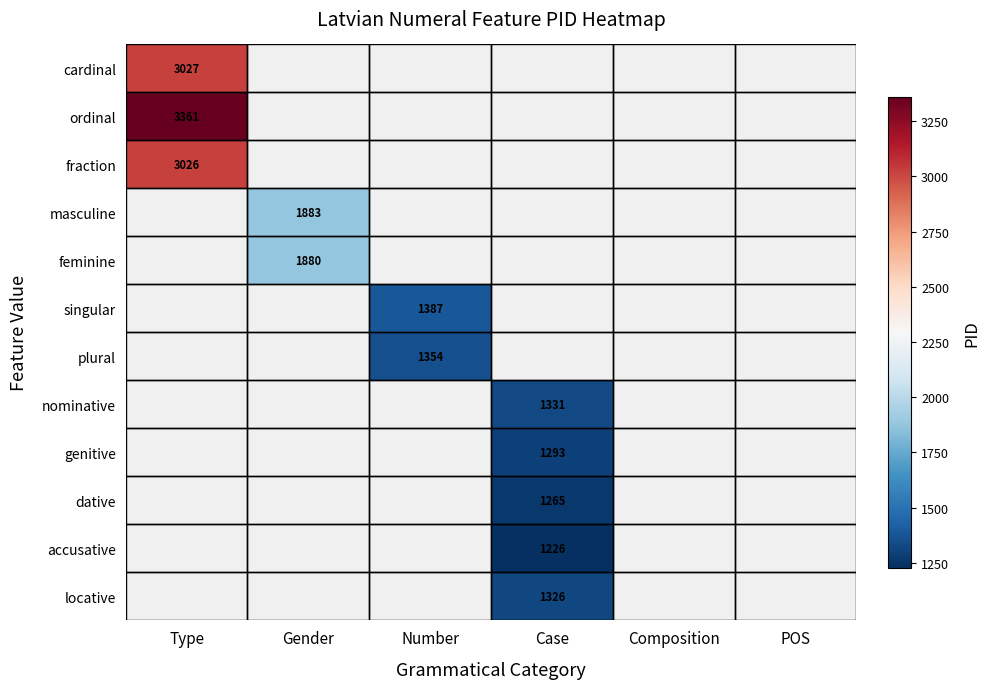

The feminine series shows 2817.0 at Gender. True or false?

False